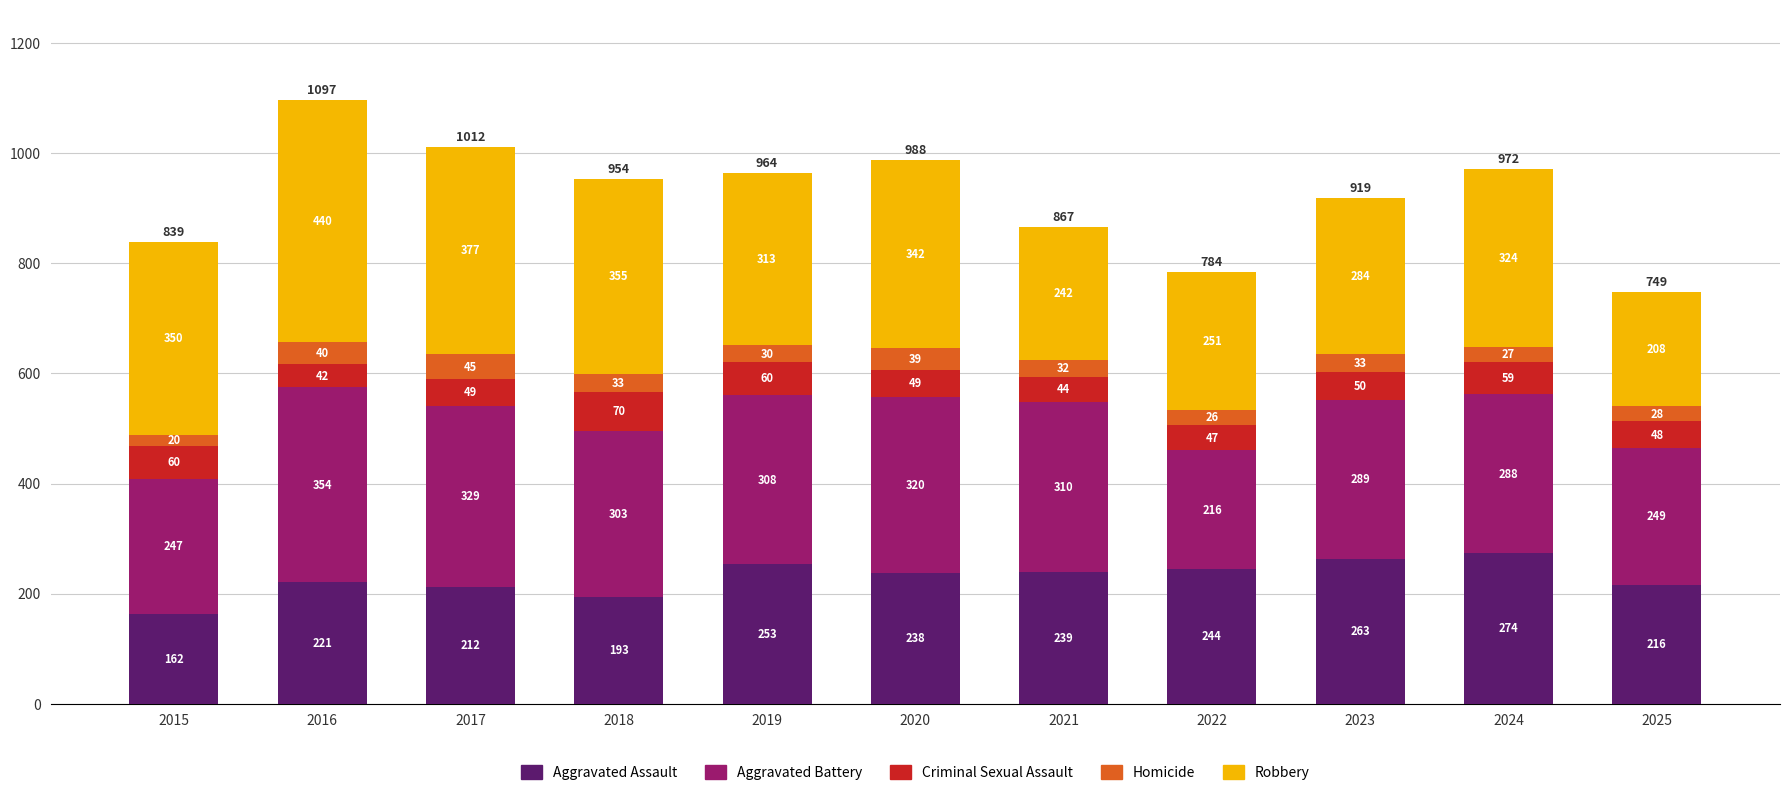

What is the lowest value of the Aggravated Assault series?

162